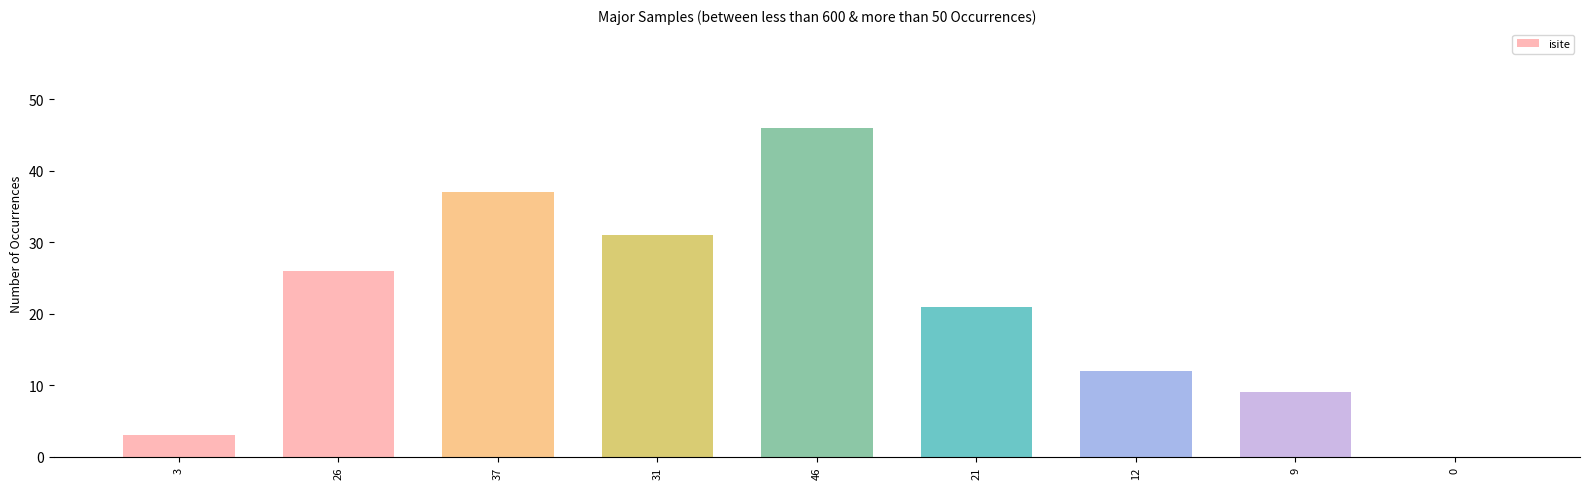

Are the bars horizontal?

No